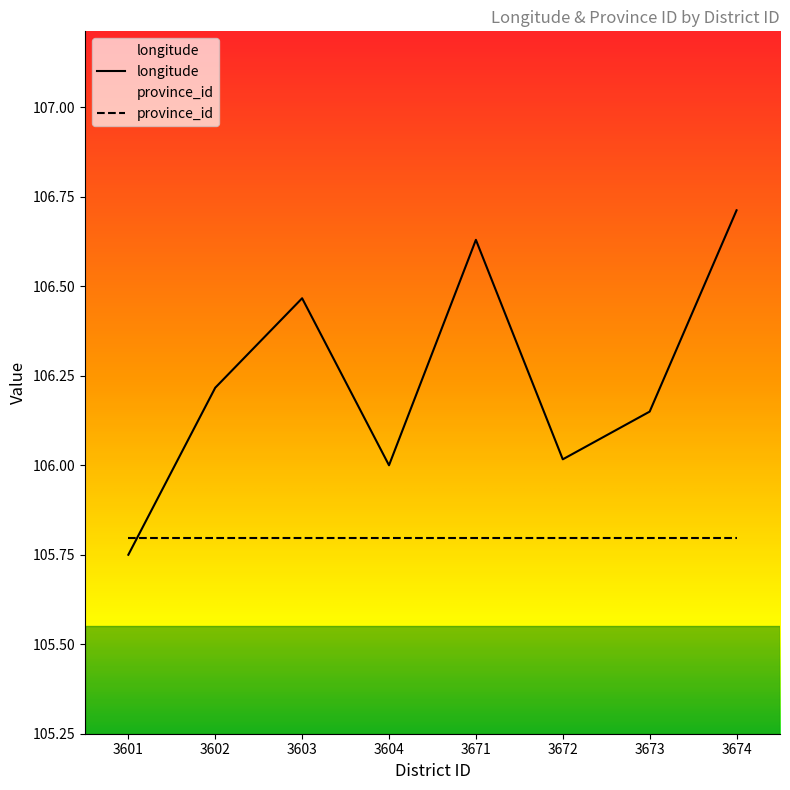

At which label does the data first exceed 106?

3602